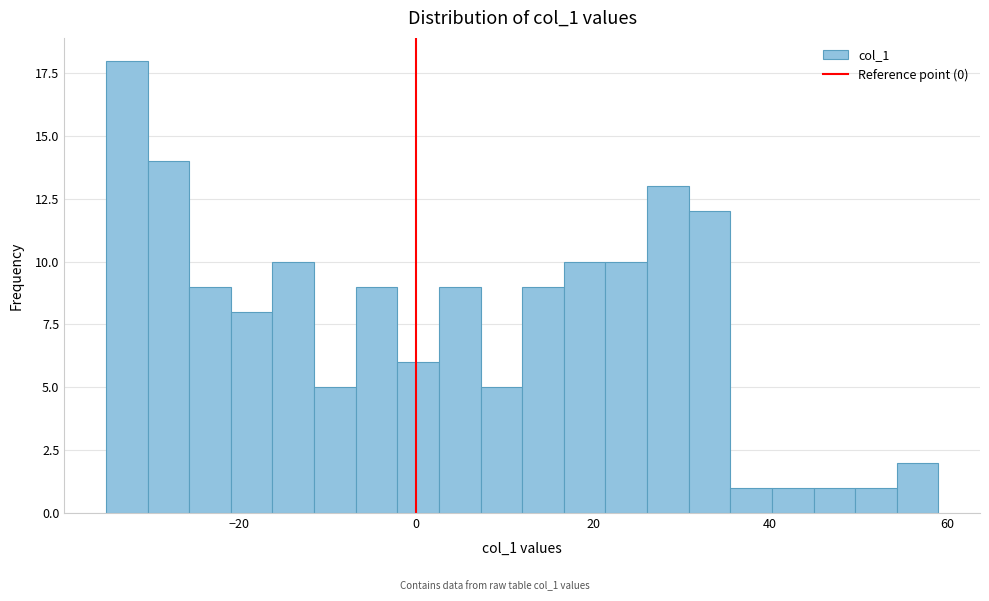

Read against the x-axis, roughly where is the centre of the tallest bar?

-32